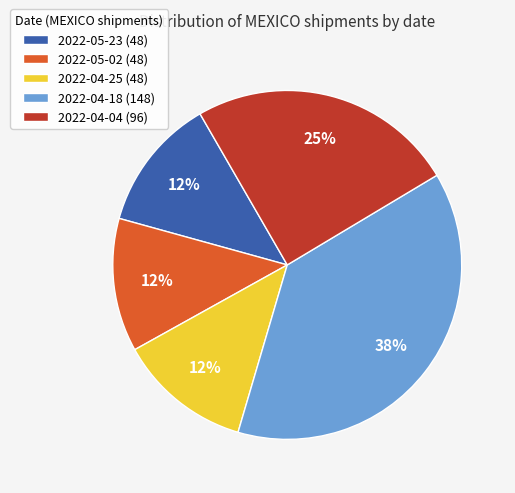

Which has a higher value, 2022-04-04 or 2022-04-25?

2022-04-04